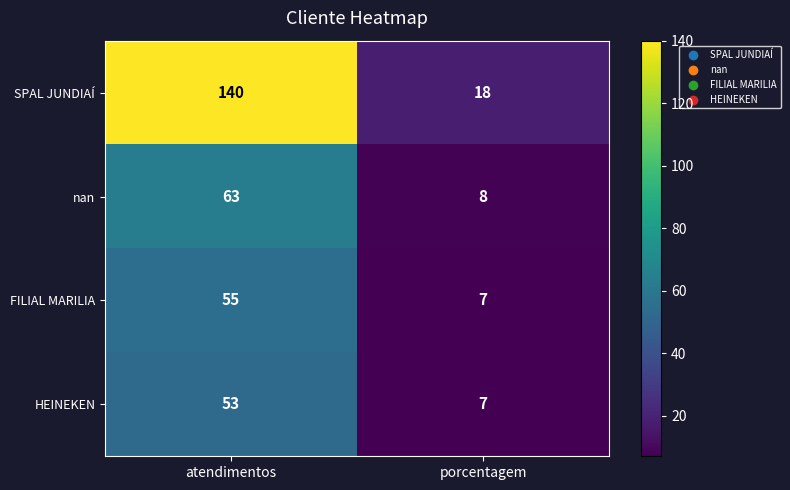

What is the sum of all SPAL JUNDIAÍ values?

158